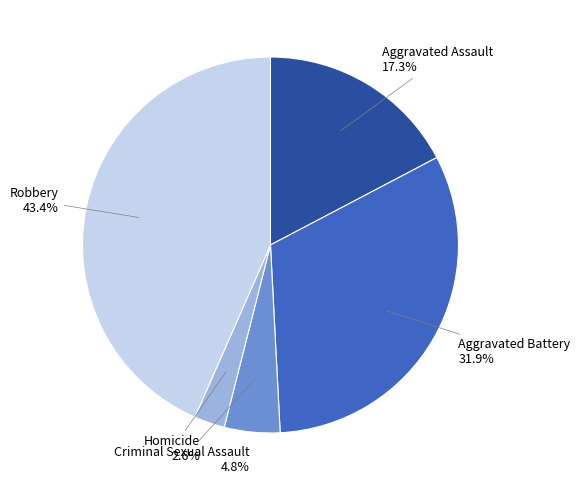

What is the largest slice in the pie chart?

Robbery